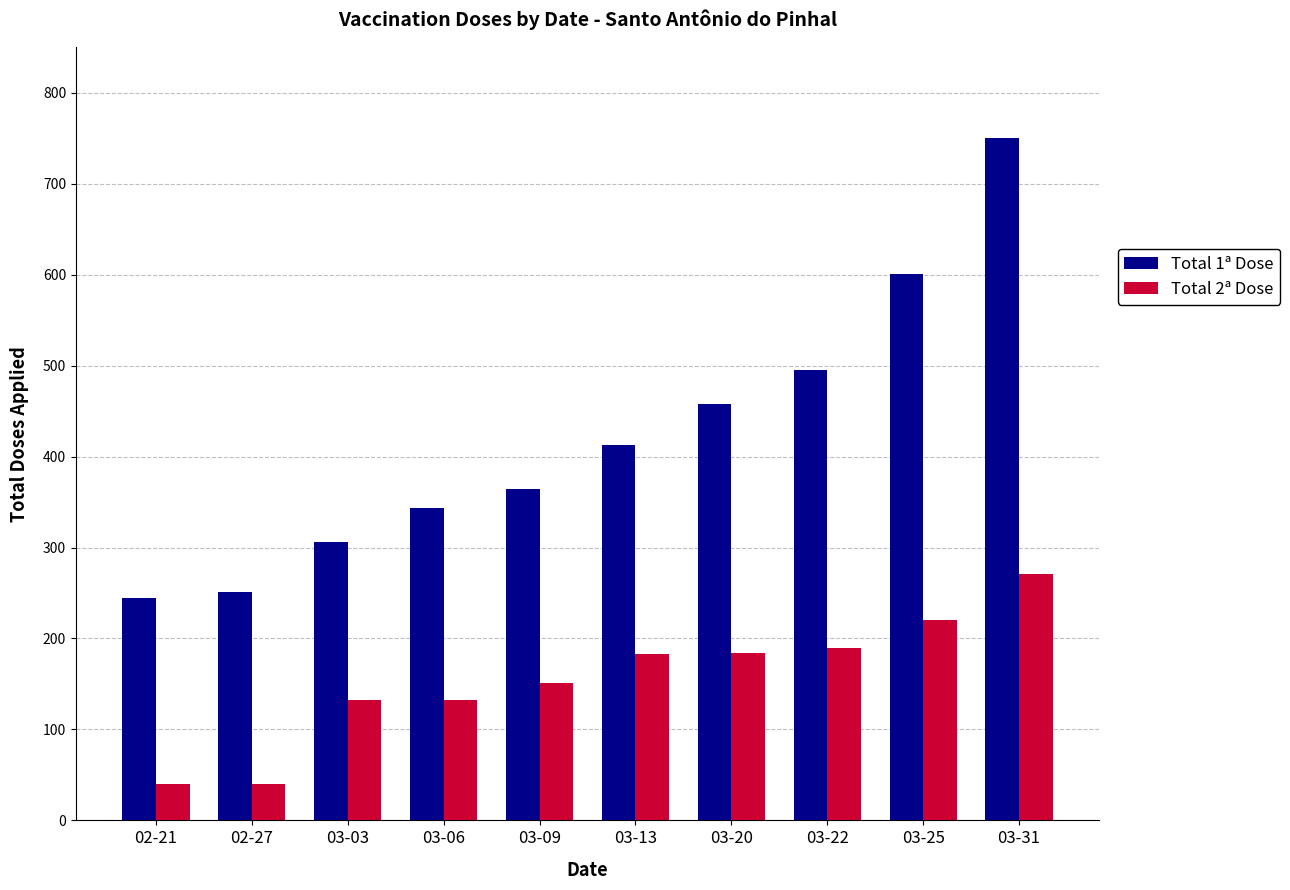

The value of Total 1ª Dose at 03-20 is 738. True or false?

False